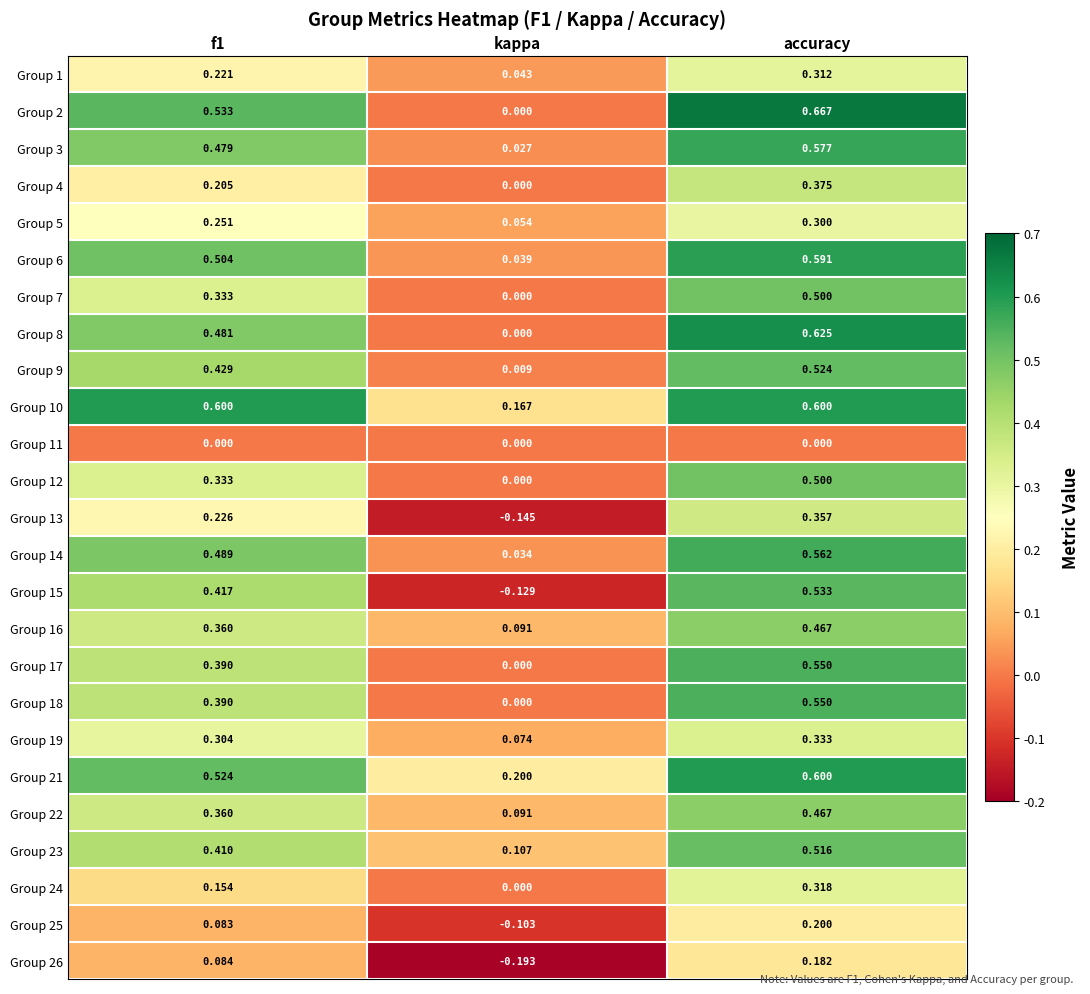

Which series has the largest total across all categories?

Group 10